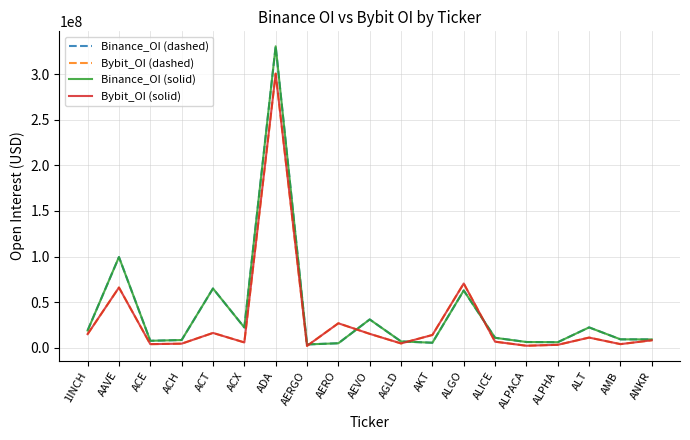

What is the sum of all Binance_OI (dashed) values?

730113710